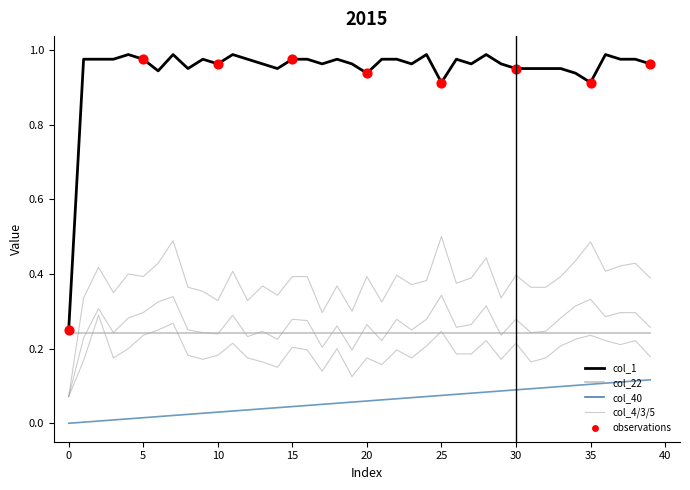

Which series contains the lowest Y value?

col_40